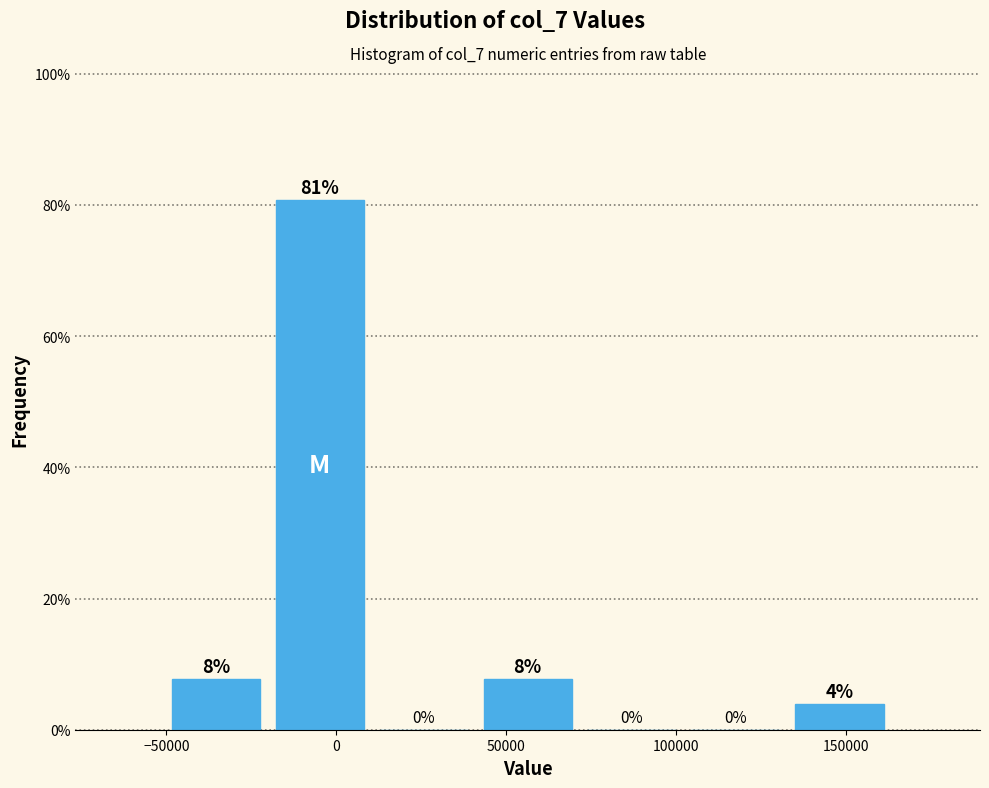

Which range on the x-axis has the tallest bar?

-20000 to 10000